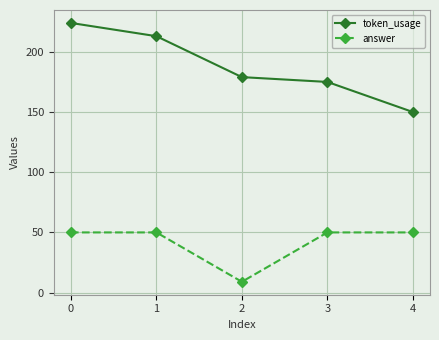

Is the value of answer at 2 greater than the value of token_usage at 0?

No